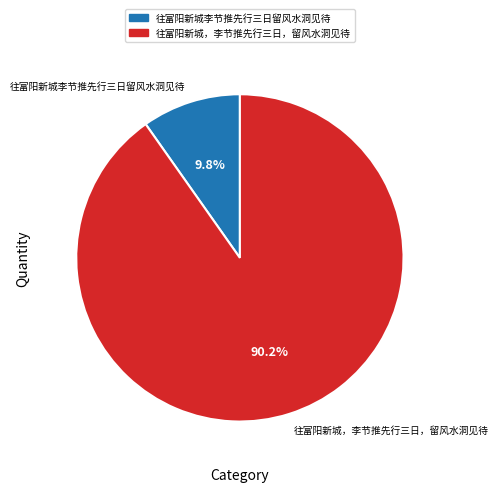

Which has a higher value, 往富阳新城李节推先行三日留风水洞见待 or 往富阳新城，李节推先行三日，留风水洞见待?

往富阳新城，李节推先行三日，留风水洞见待